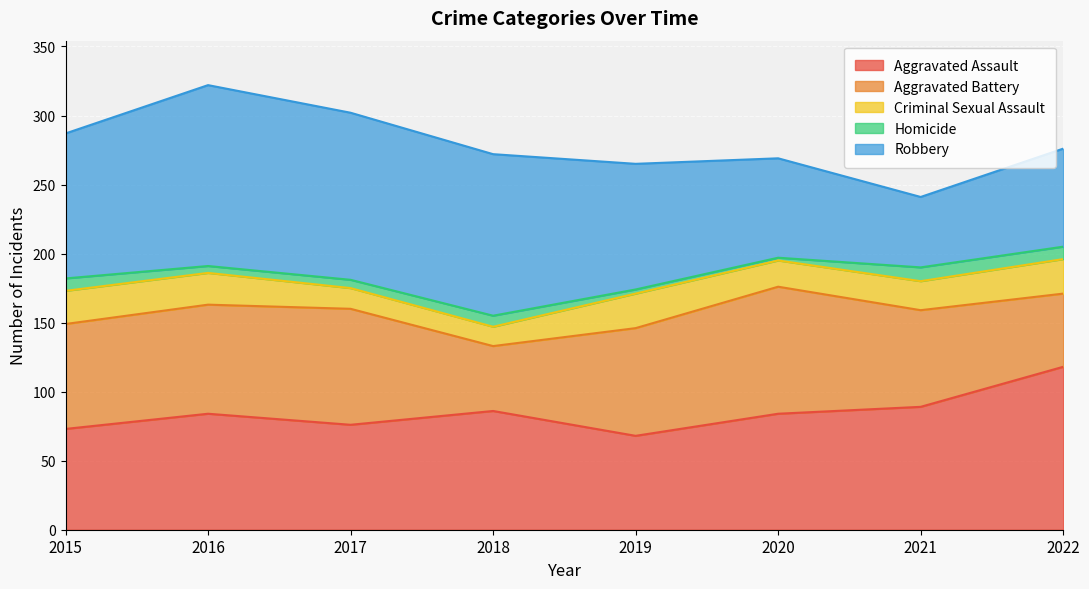

Rank the series by their maximum value, from lowest to highest.

Homicide, Criminal Sexual Assault, Aggravated Battery, Aggravated Assault, Robbery